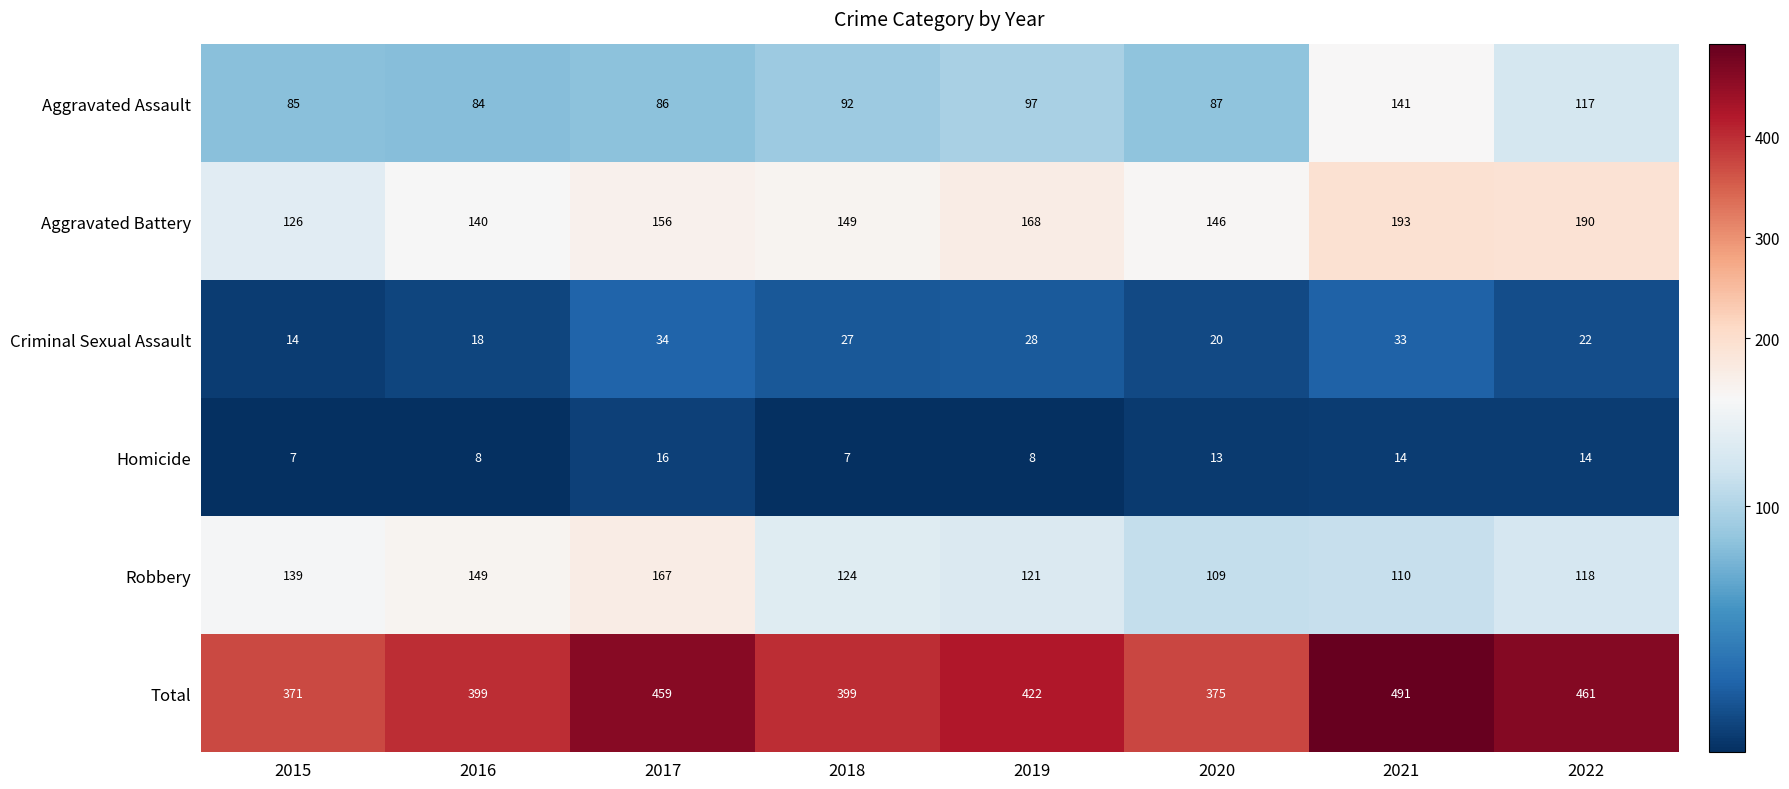

The value of Robbery at 2015 is 38. True or false?

False